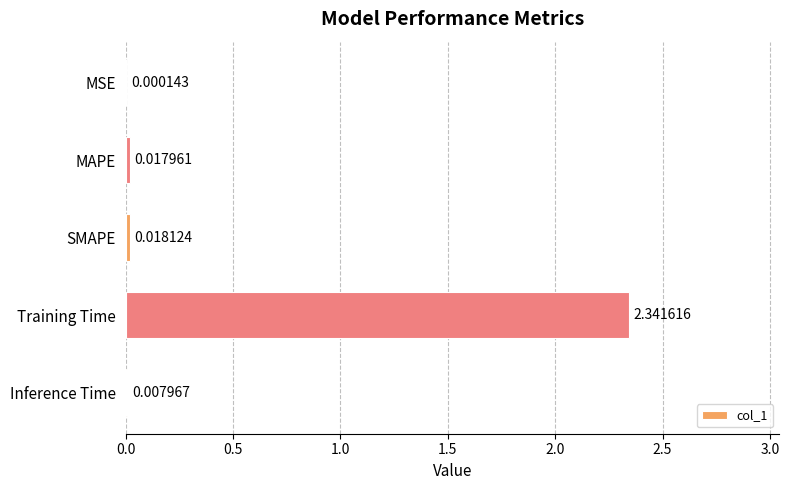

How many distinct data groups are displayed?

1